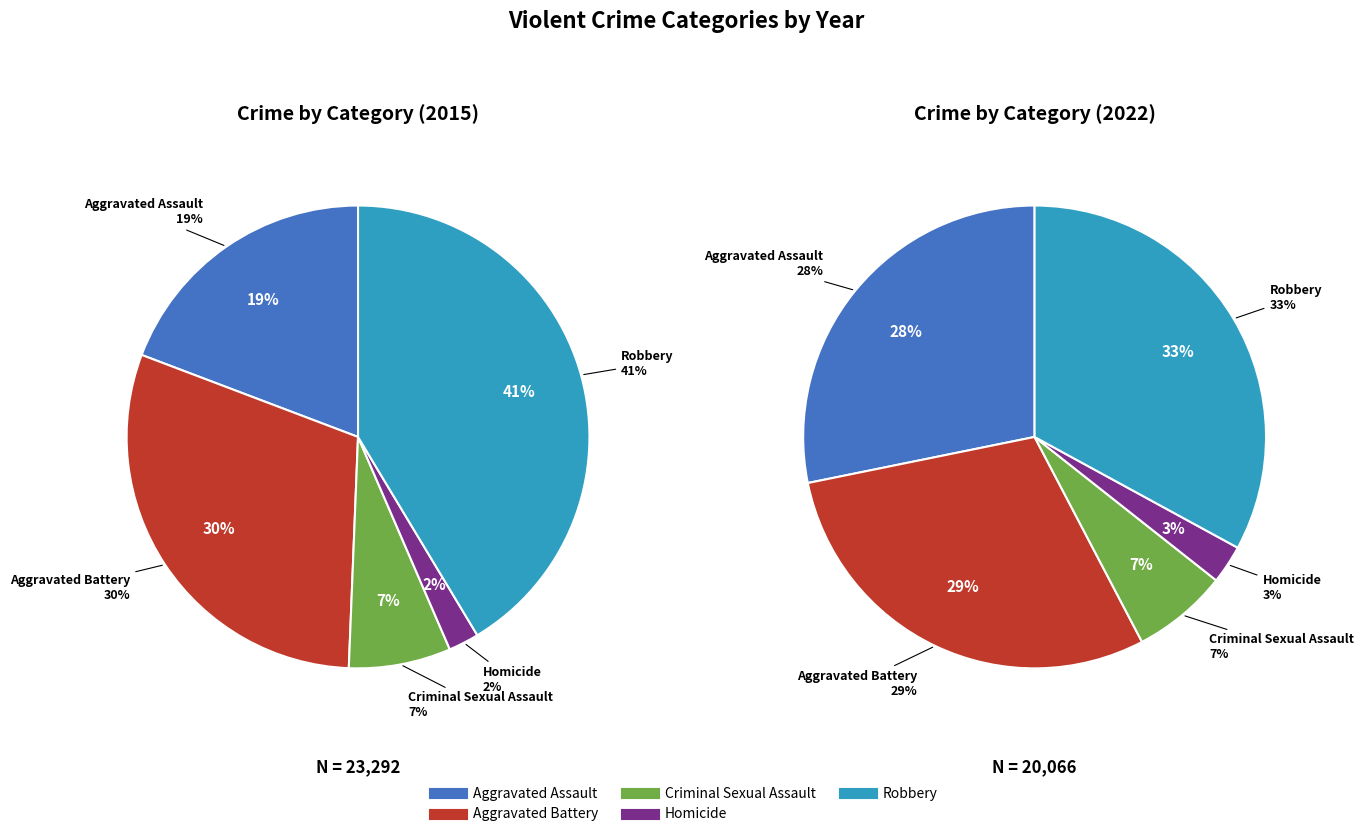

Rank the series at Homicide from highest to lowest value.

values_2022, values_2015